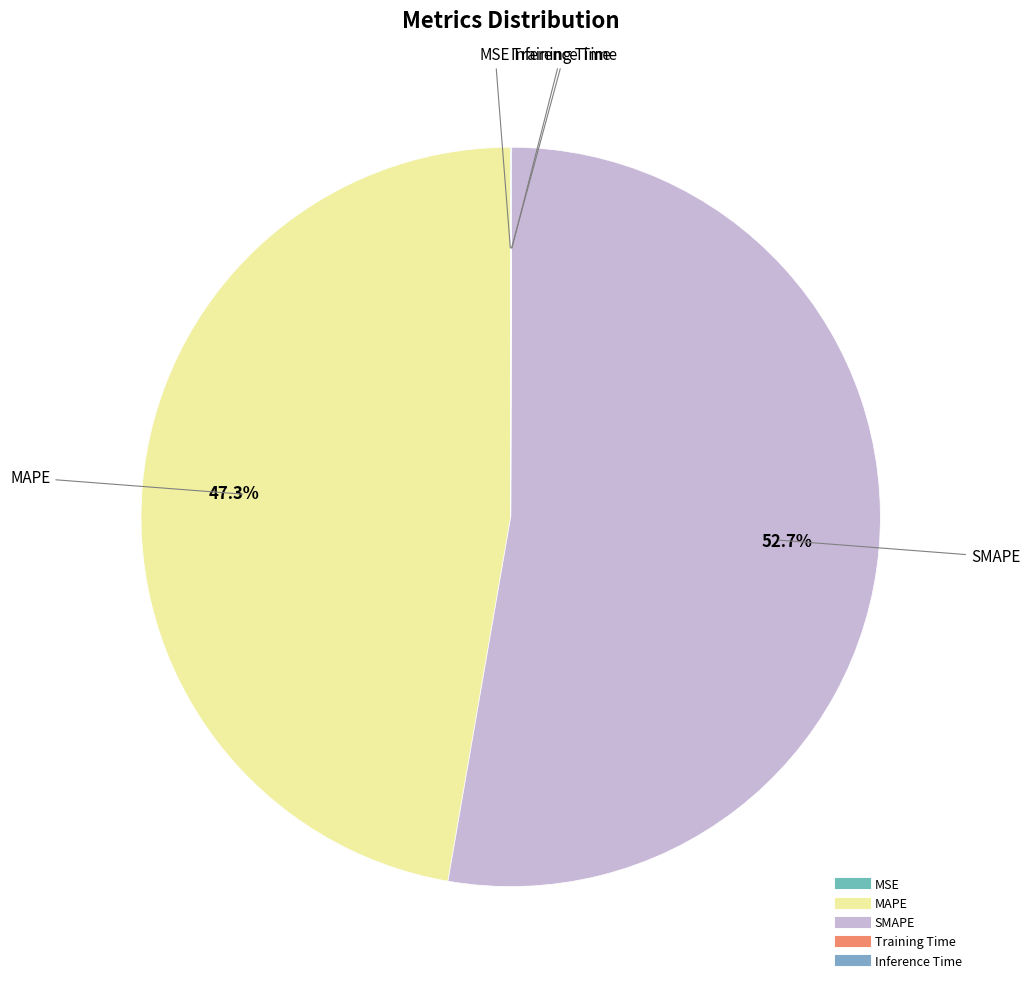

Which category accounts for the majority?

SMAPE